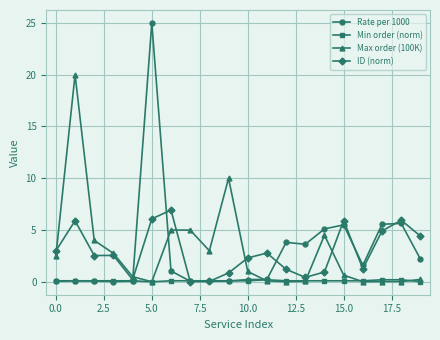

True or false: Rate per 1000 has more than 1 interior local peaks.

True